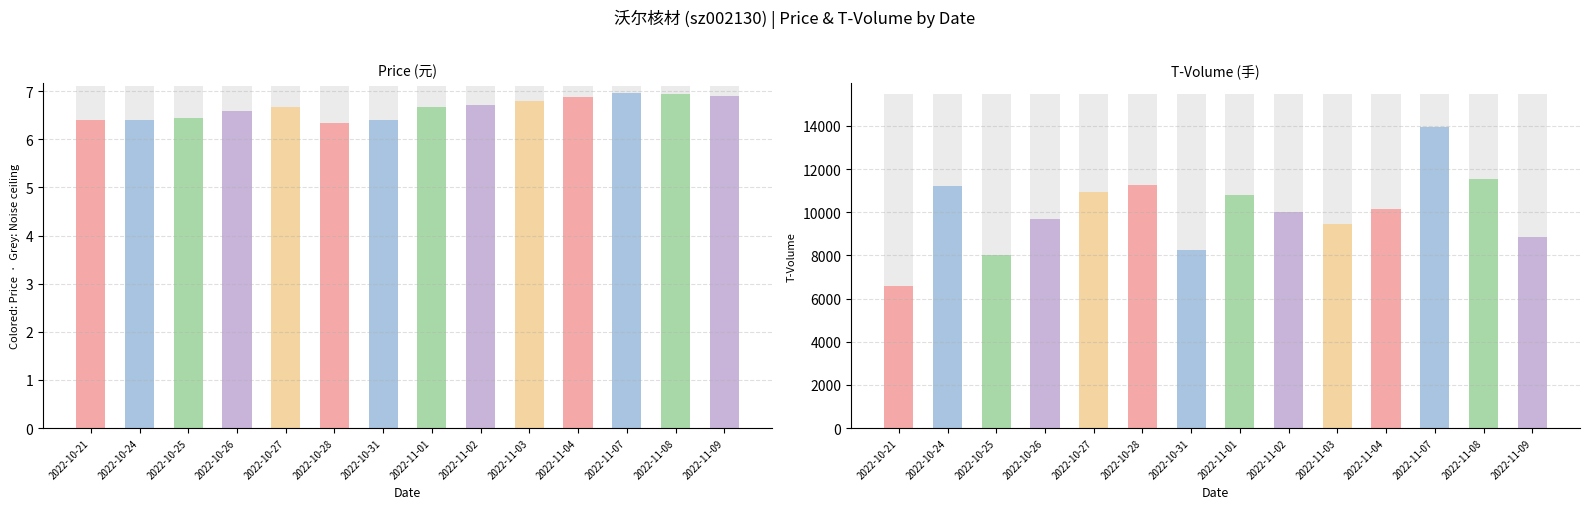

What is the highest value of the price series?

7.0